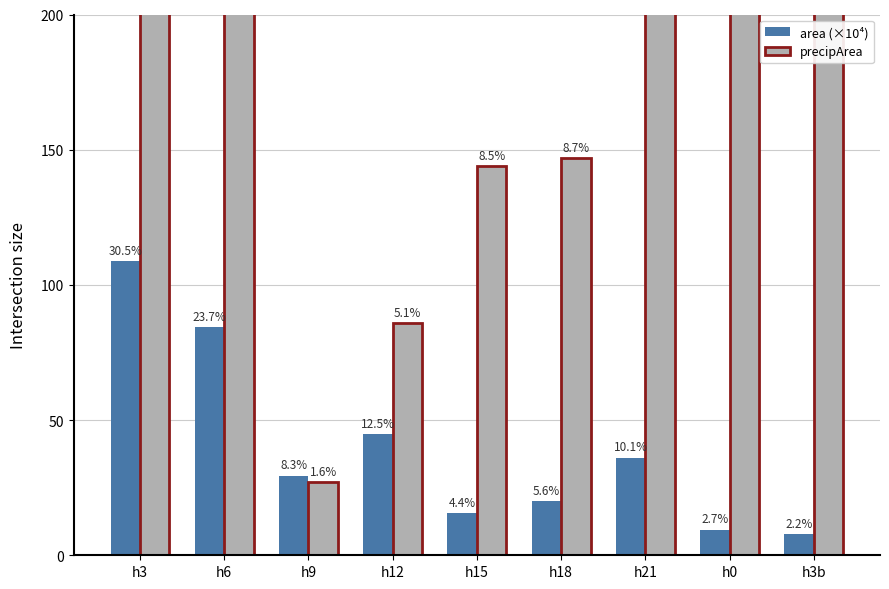

How many series are shown in this chart?

2